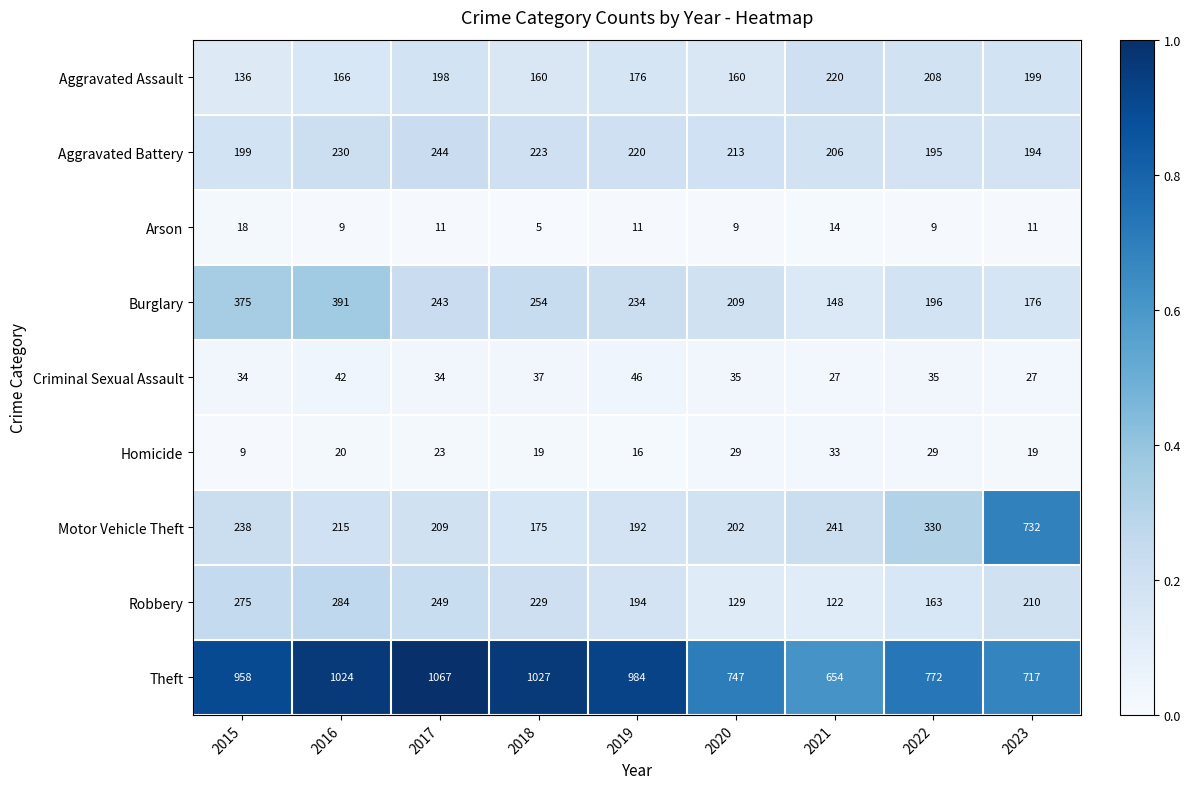

Where does the Criminal Sexual Assault series first go above 35?

2016